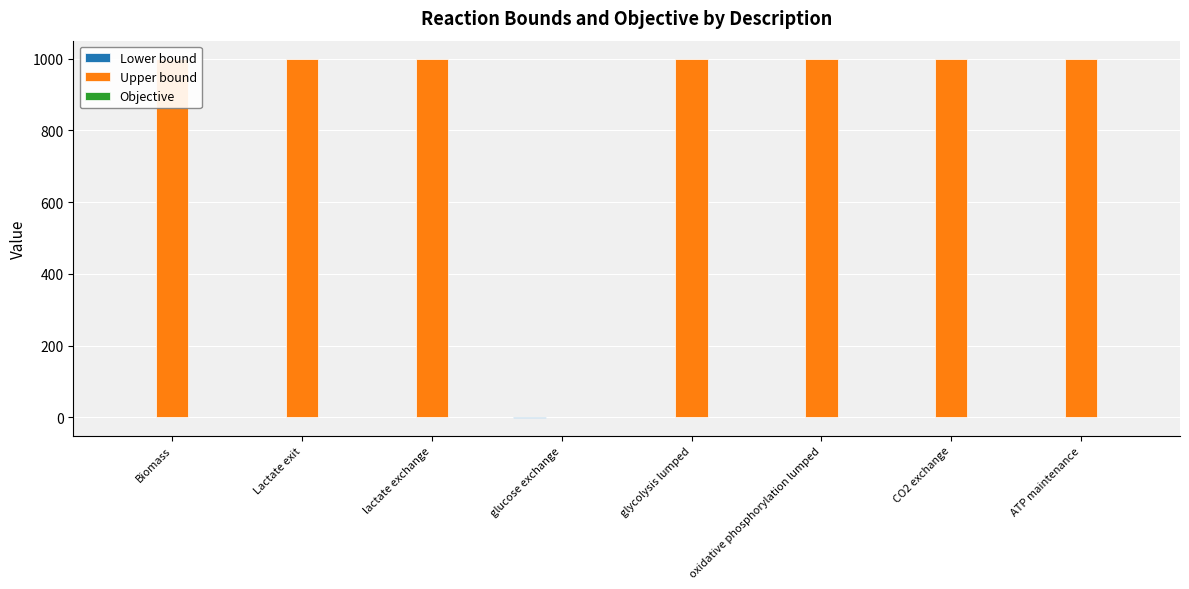

Reading right to left, list all the values displayed in this chart.

Lower bound: 1	0	0	0	-1	0	0	0
Upper bound: 1000	1000	1000	1000	0	1000	1000	1000
Objective: 0	0	0	0	0	0	0	1